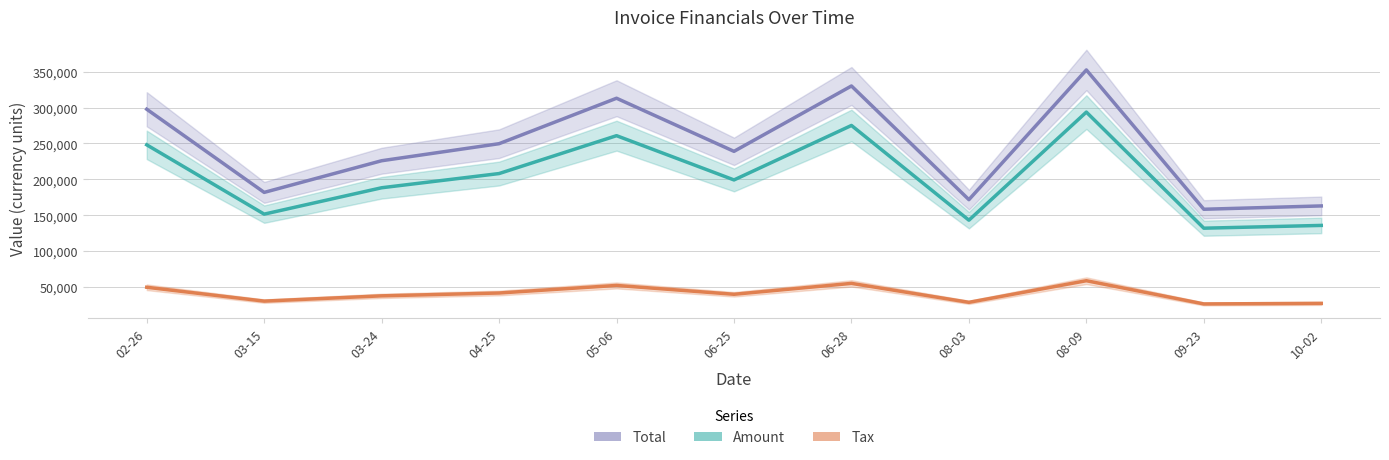

Read the Amount value at 04-25.

207993.0